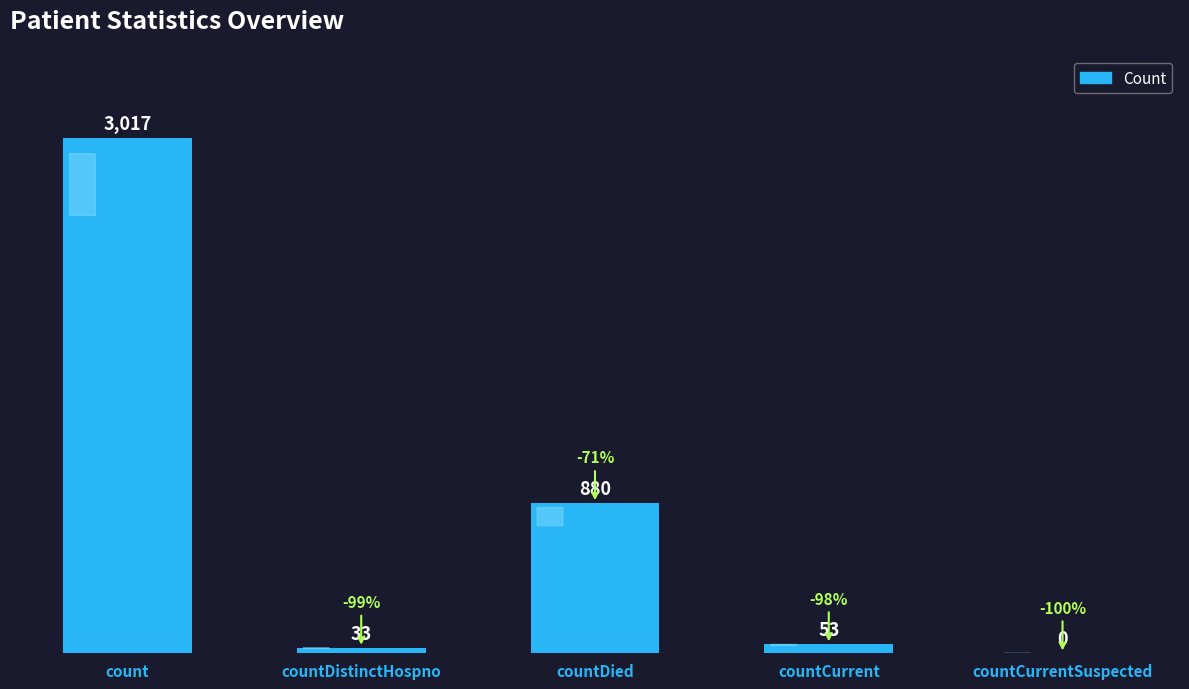

Which category has the highest value across all series?

count